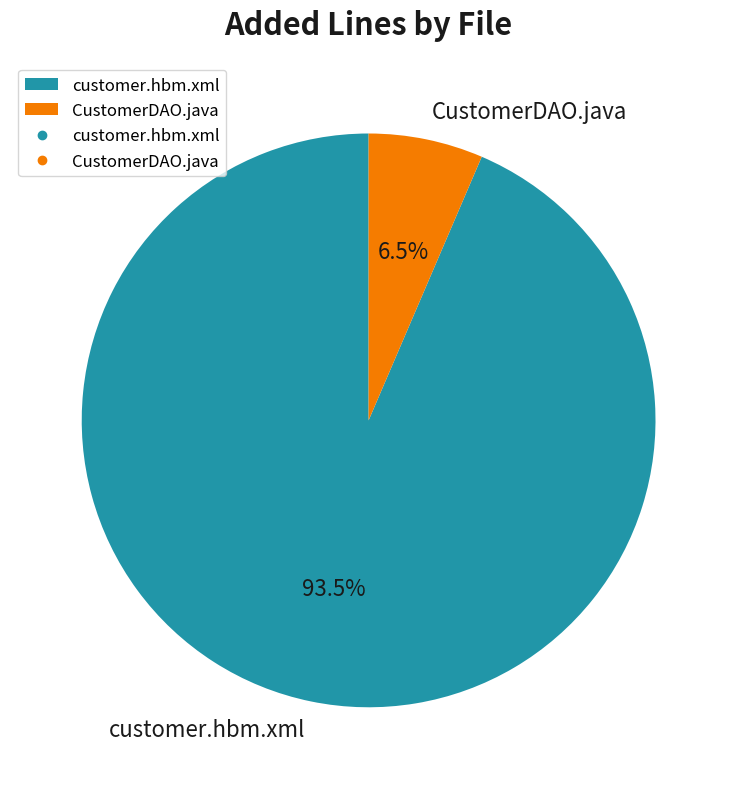

Is customer.hbm.xml the majority of the pie?

Yes